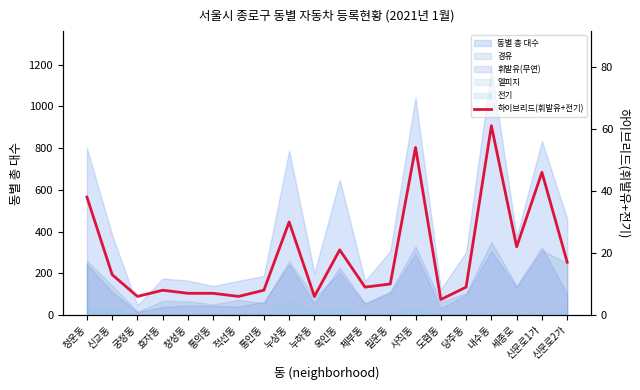

What position from the left is 청운동?

1